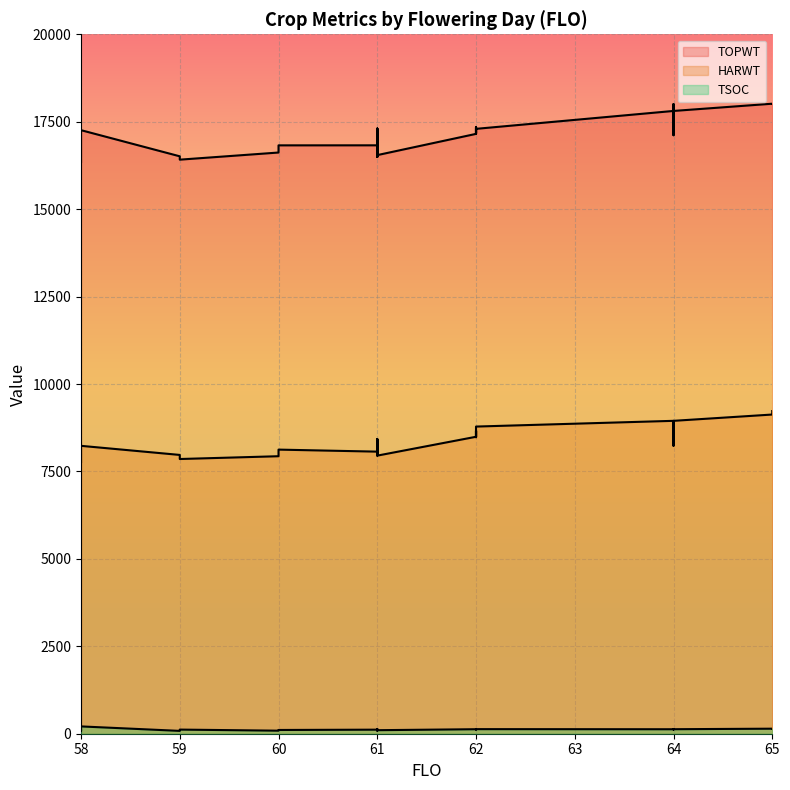

At 64, list the series in order from largest to smallest.

TOPWT, HARWT, TSOC